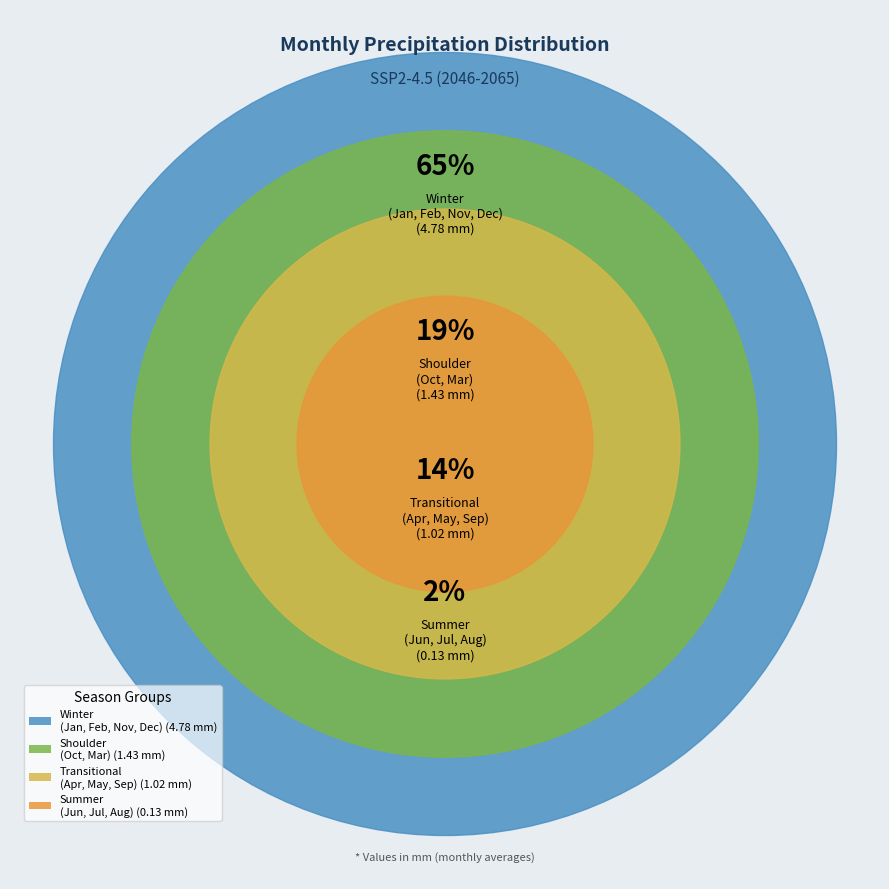

Rank the categories by value from lowest to highest.

Jul, Aug, Jun, Sep, May, Apr, Oct, Mar, Feb, Jan, Dec, Nov